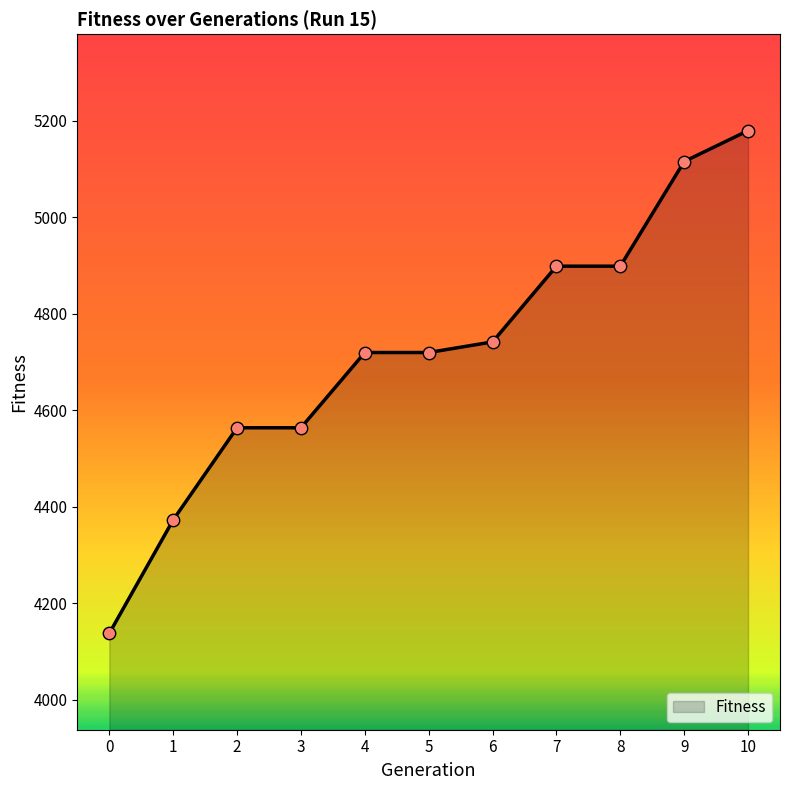

Which has a higher value, 10 or 6?

10